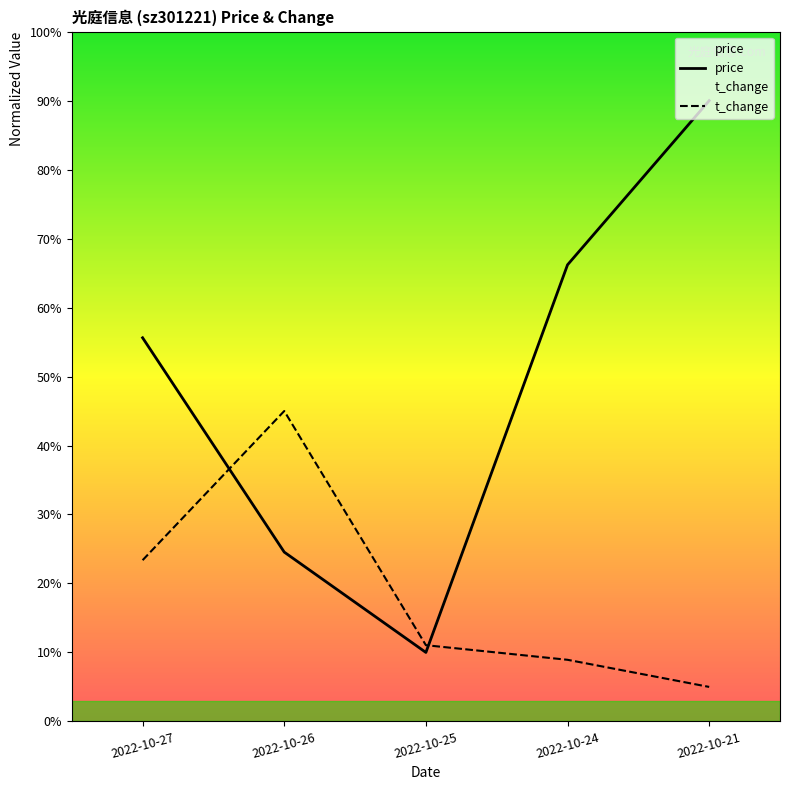

Rank the series by their average value, from lowest to highest.

t_change, price